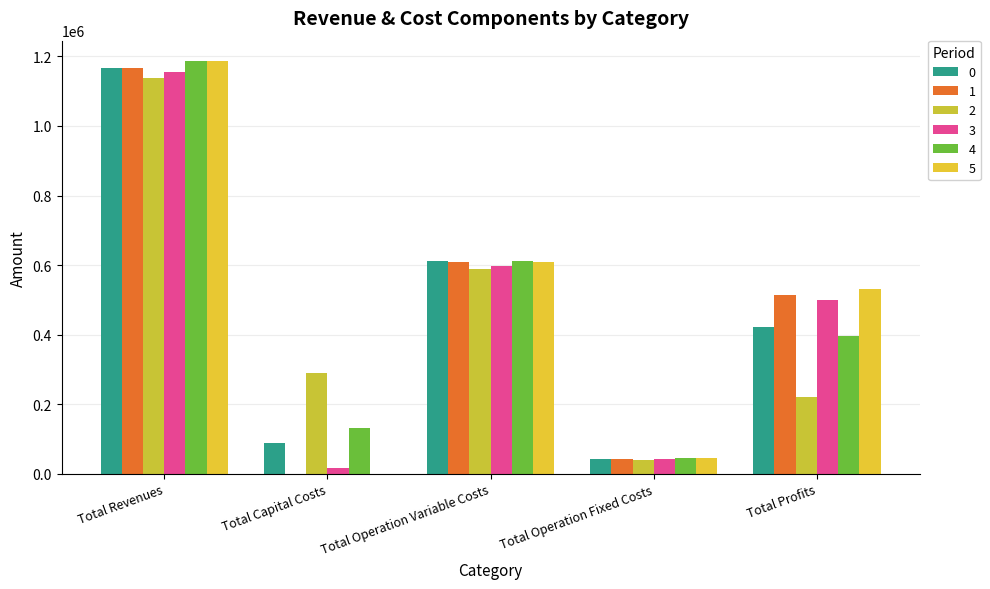

Which category has the lowest value across all series?

Total Capital Costs